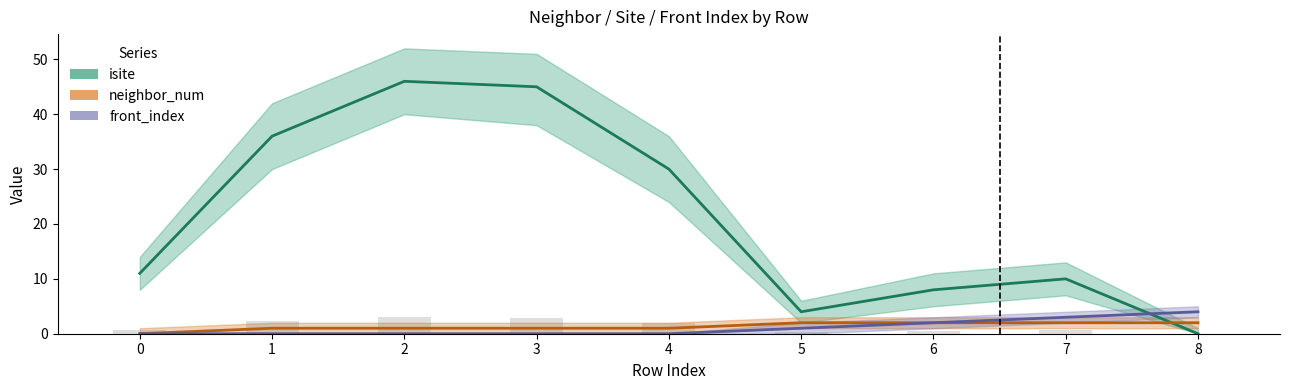

What is the spread (max minus min) of values at 8?

4